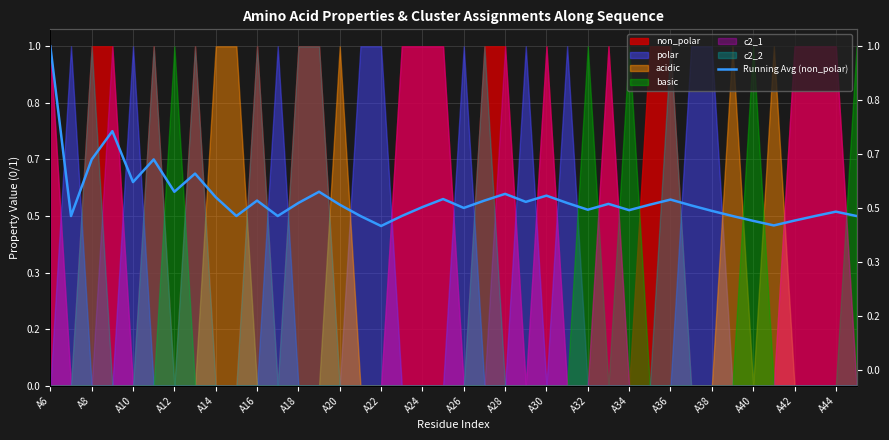

True or false: the data shows 0.1 at A20.

False